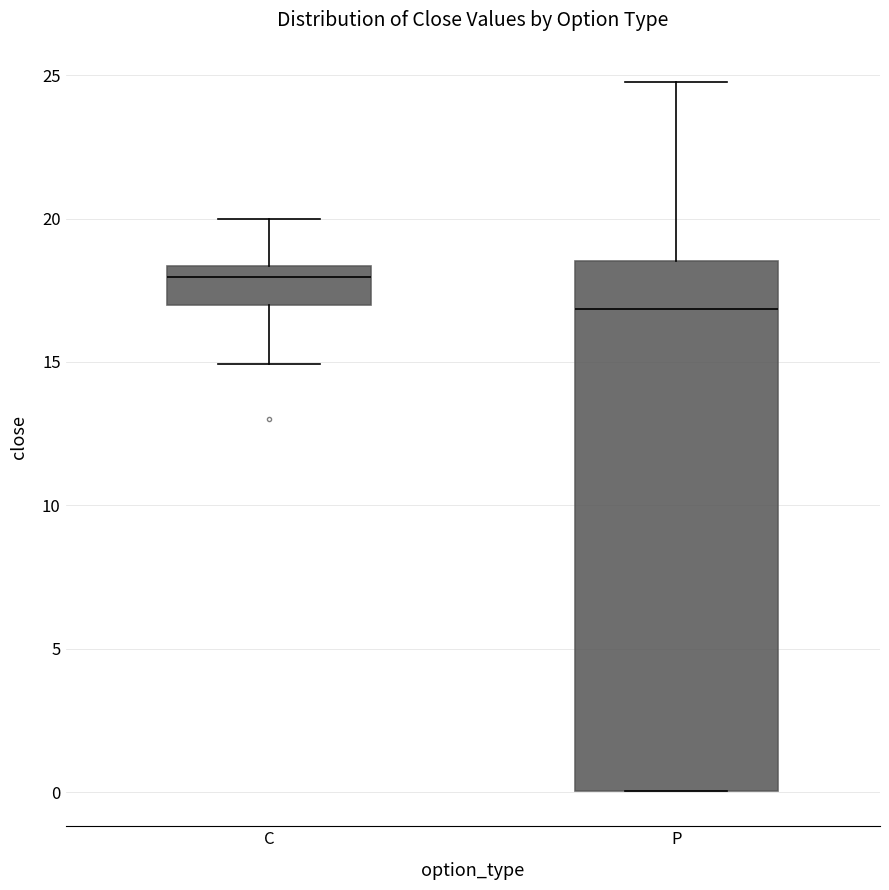

Reading left to right, transcribe this box plot: for each box, give where its median line is, the range the box spans, and where its two whiskers end, as read against the y-axis. The values are not printed on the chart, so give them approximately, as read against the axis.

C: median 18.0, box 17.0 to 18.5, whiskers 15.0 to 20.0
P: median 17.0, box 0.0 to 18.5, whiskers 0.0 to 25.0